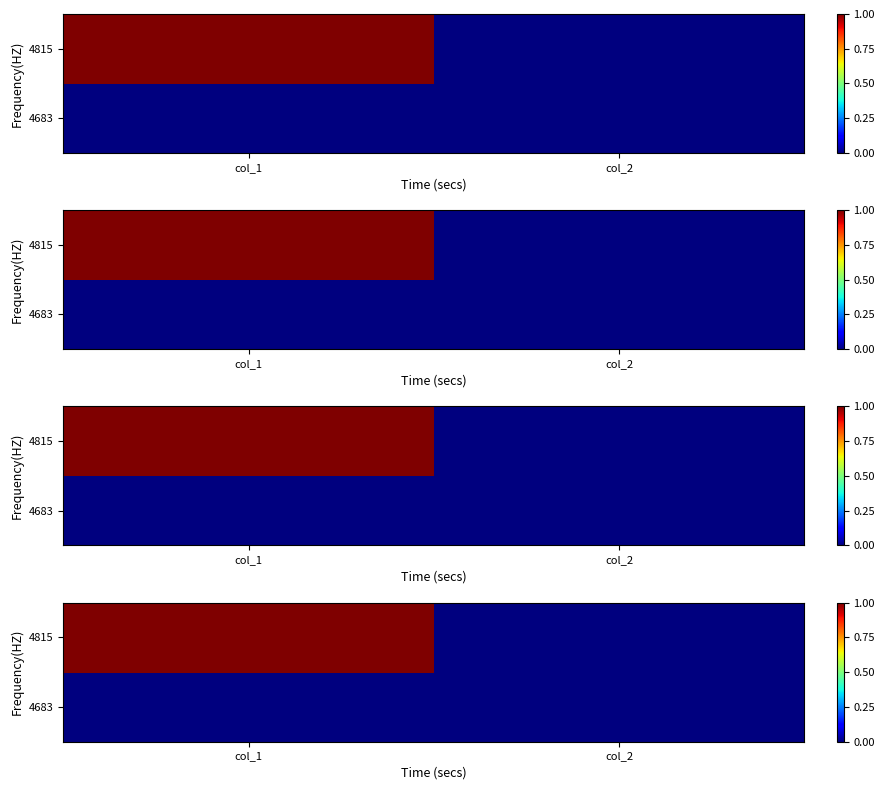

How many 4815 values are between 0 and 1?

2